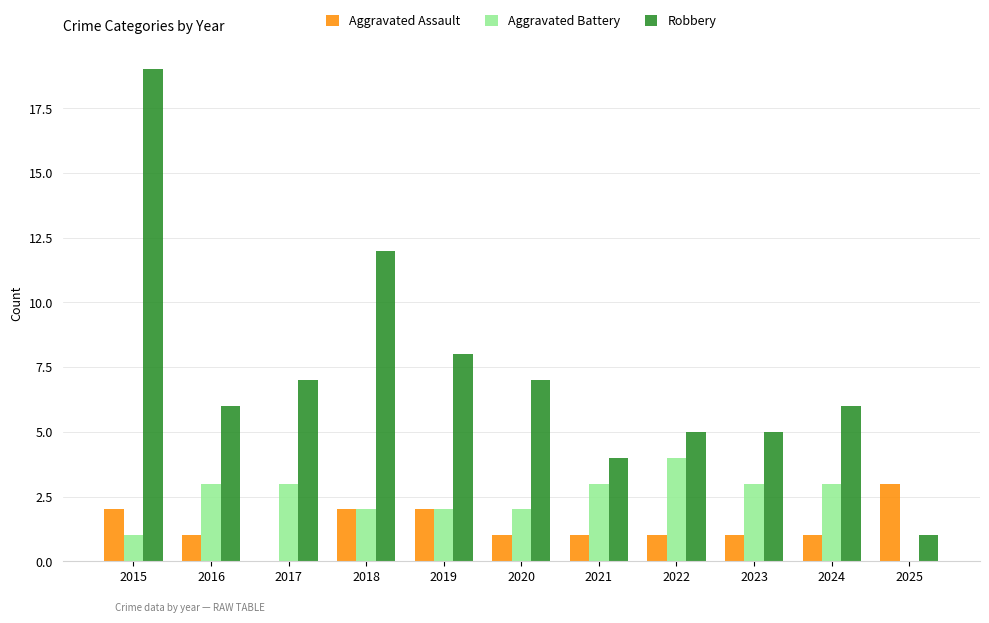

At which category is the sum across all series the highest?

2015